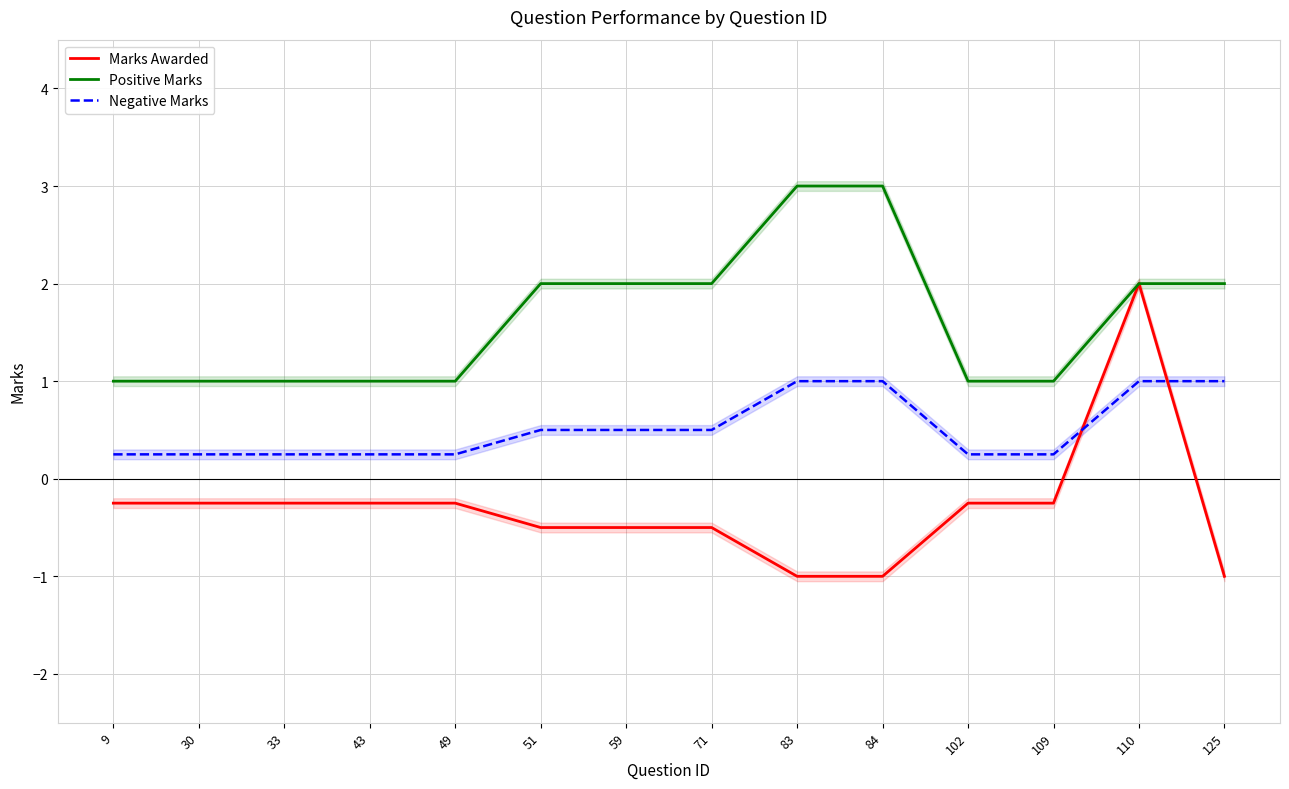

What is the total value across all series at 59?

2.0